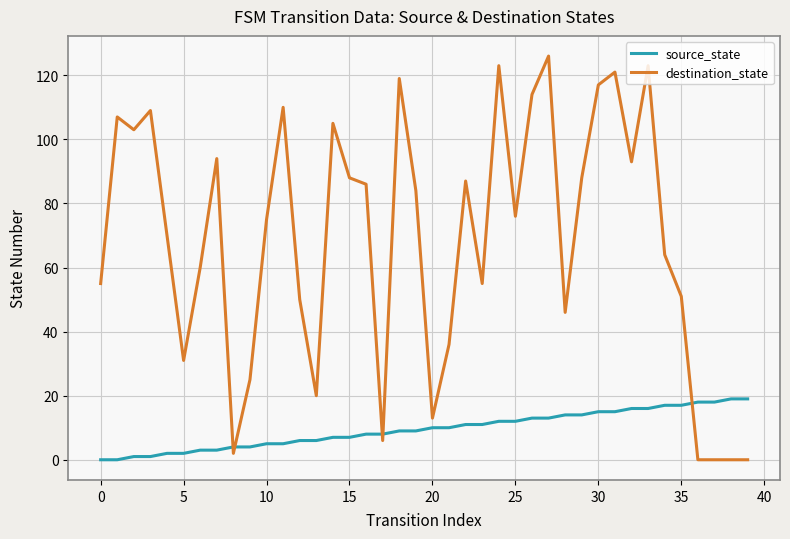

Which series has the largest total across all categories?

destination_state